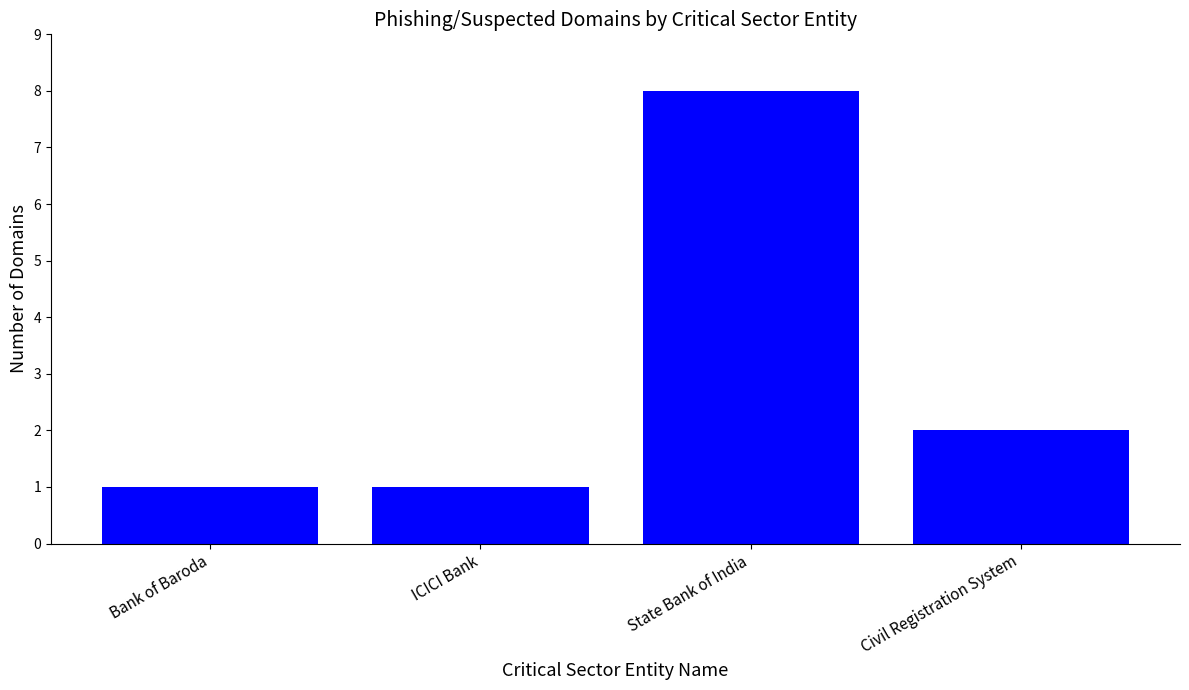

At which label is the value closest to 4?

Civil Registration System